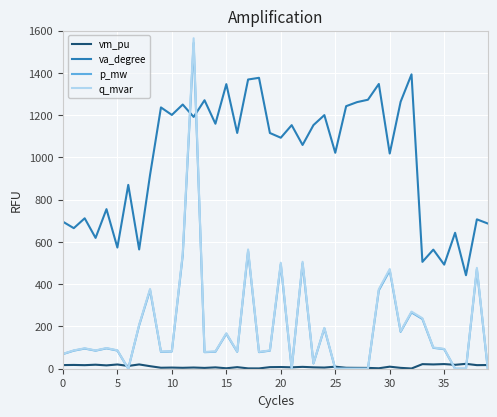

Which series has the largest range (max minus min)?

q_mvar